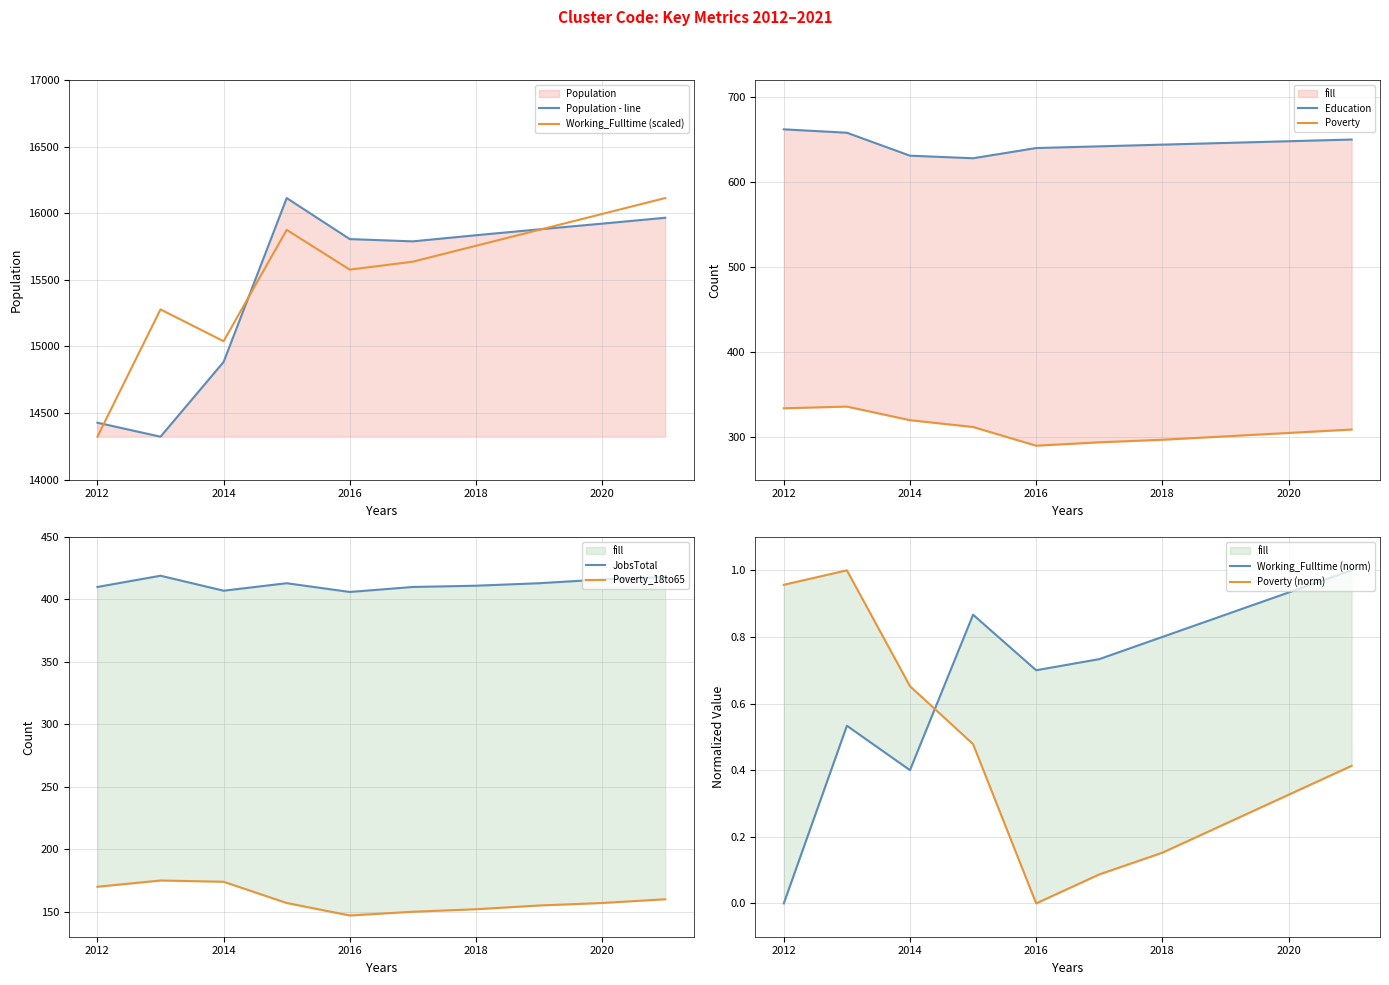

What is the smallest value displayed?

14323.0